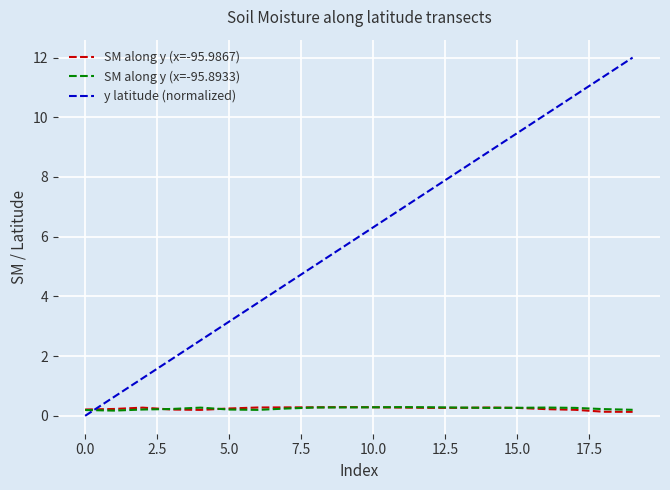

Is this an area chart (filled region under the line)?

No